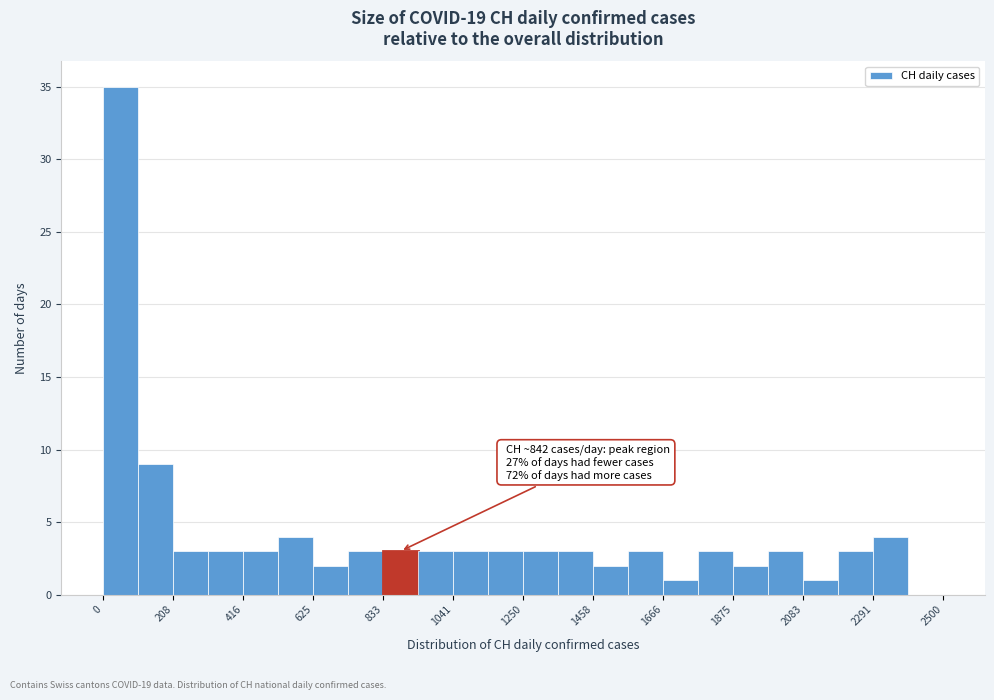

Read against the x-axis, roughly where is the centre of the tallest bar?

50